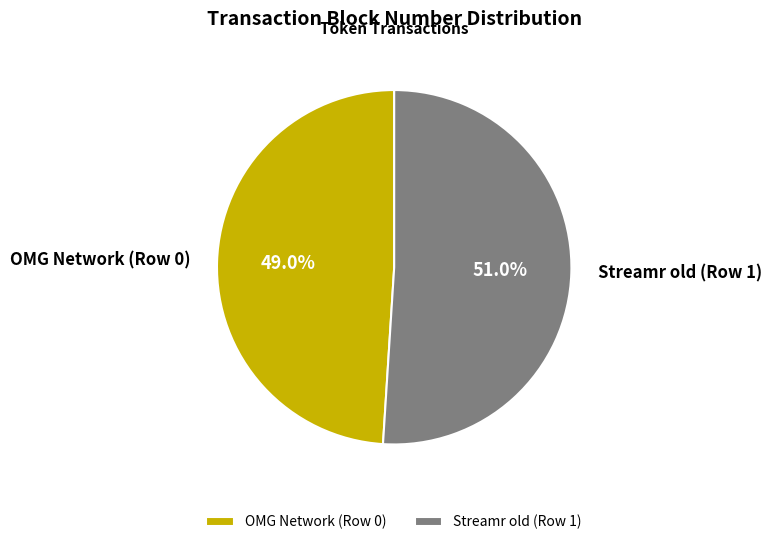

Which has a higher value, OMG Network (Row 0) or Streamr old (Row 1)?

Streamr old (Row 1)